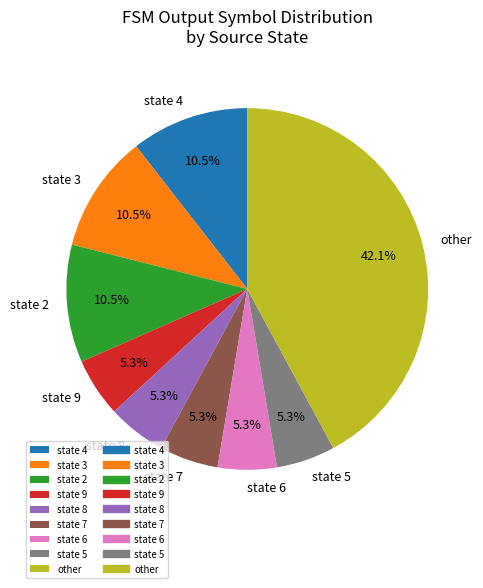

Count the number of slices in the pie.

9